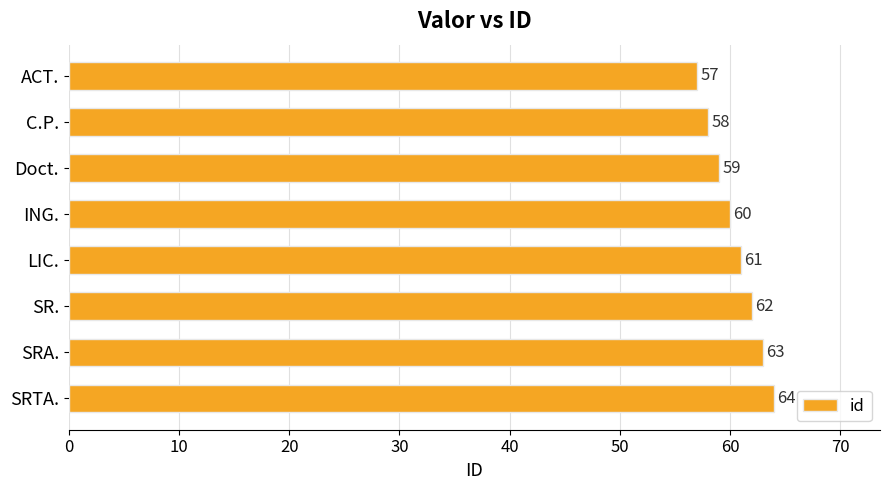

What is the change in value from SR. to SRA.?

+1